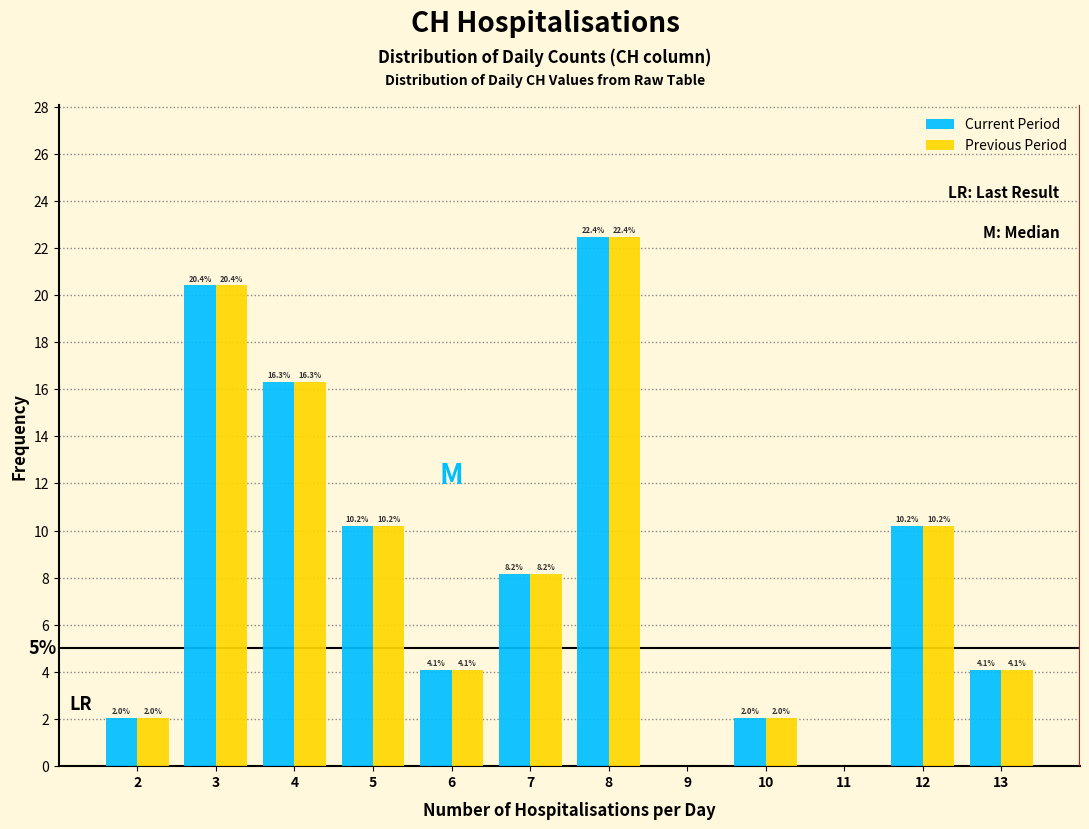

In the Previous Period series, which range on the x-axis has the tallest bar?

7.5 to 8.5